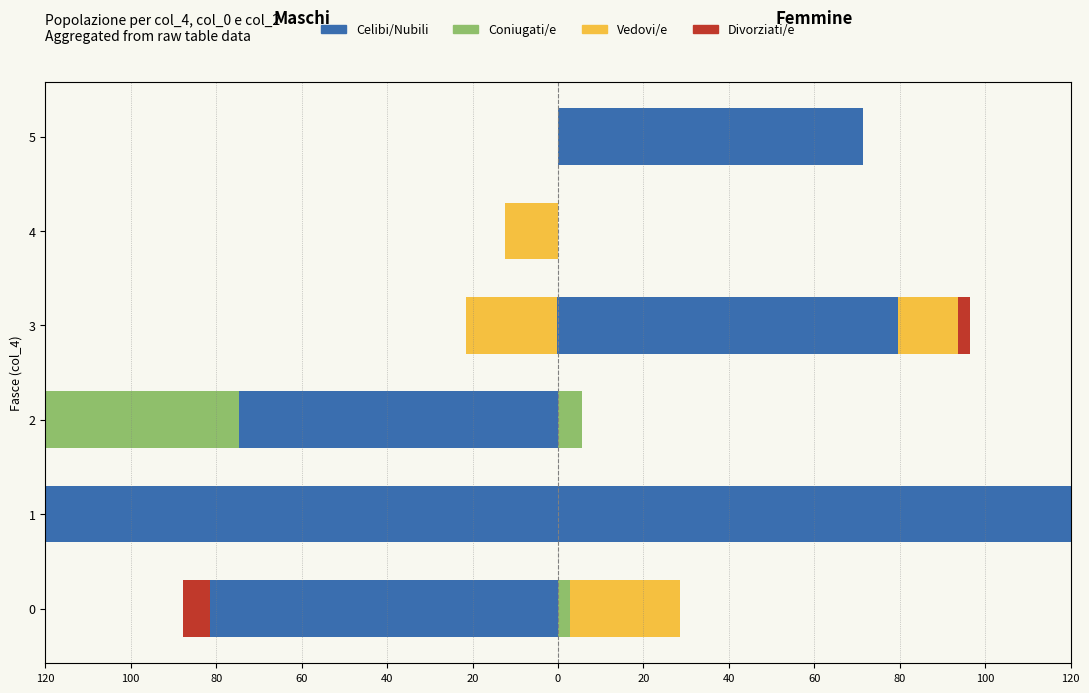

True or false: Divorziati/e has a value of -6.4 at 0.

True